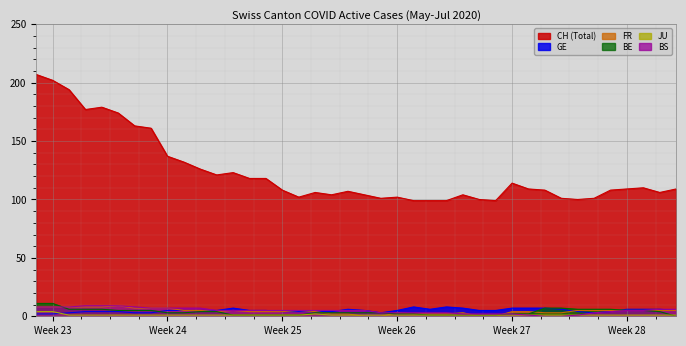

Which series has the largest total across all categories?

CH (Total)